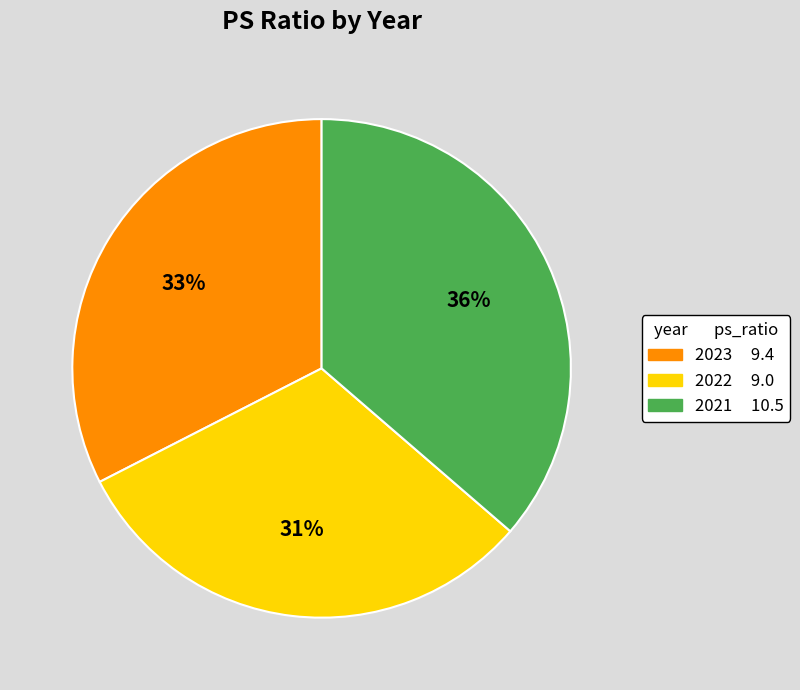

Does any single category account for the majority?

No